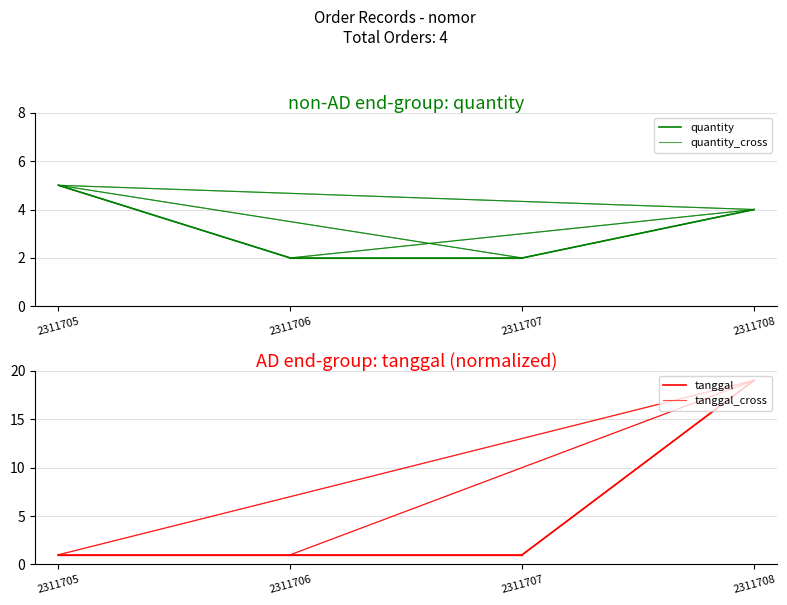

Is it true that tanggal equals 1 at 2311706?

False